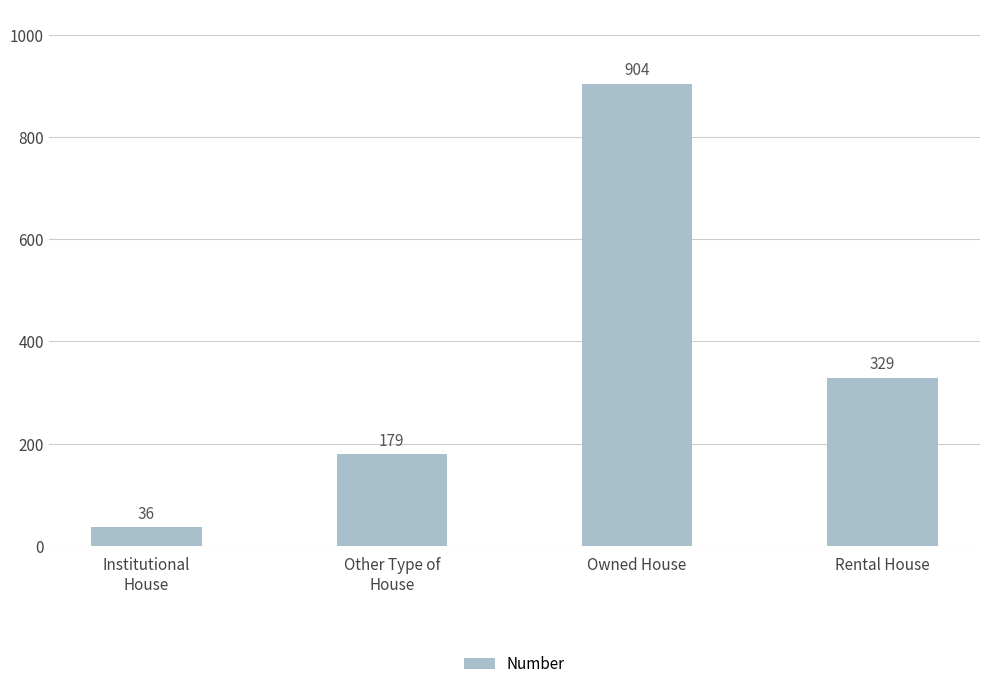

Reading left to right, transcribe all the data shown in this chart.

36	179	904	329